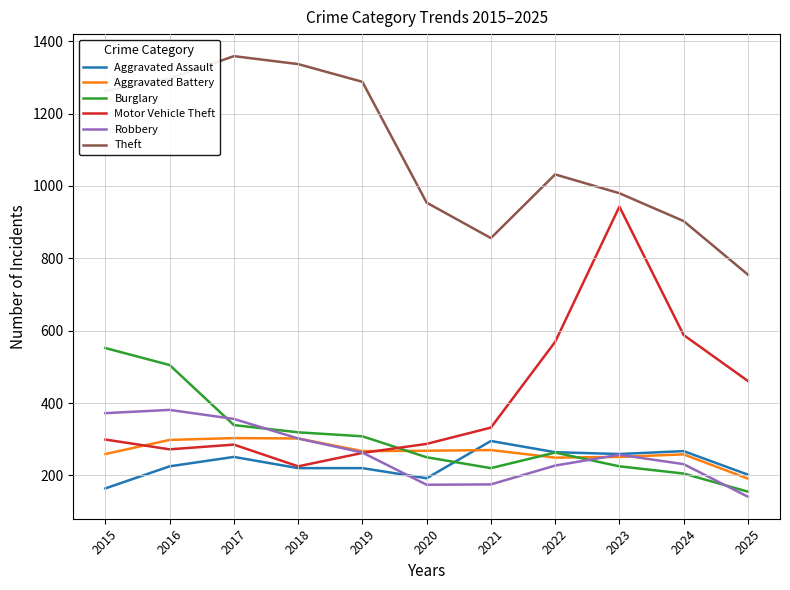

At which label is Theft closest to 1057?

2022